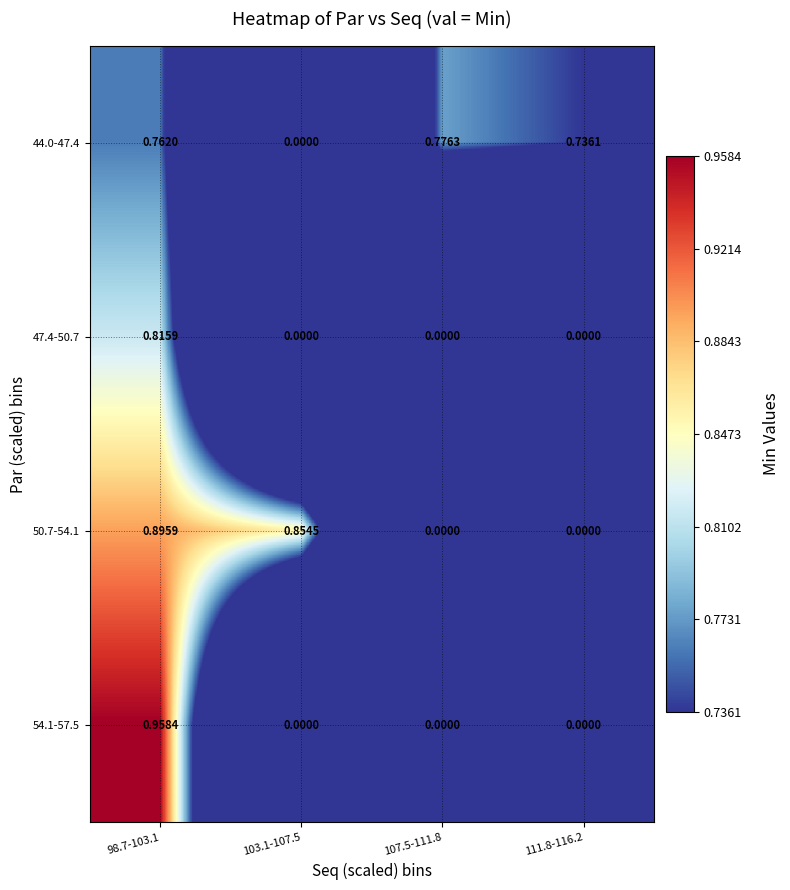

Is the value of 44.0-47.4 at 111.8-116.2 greater than the value of 54.1-57.5 at 107.5-111.8?

Yes